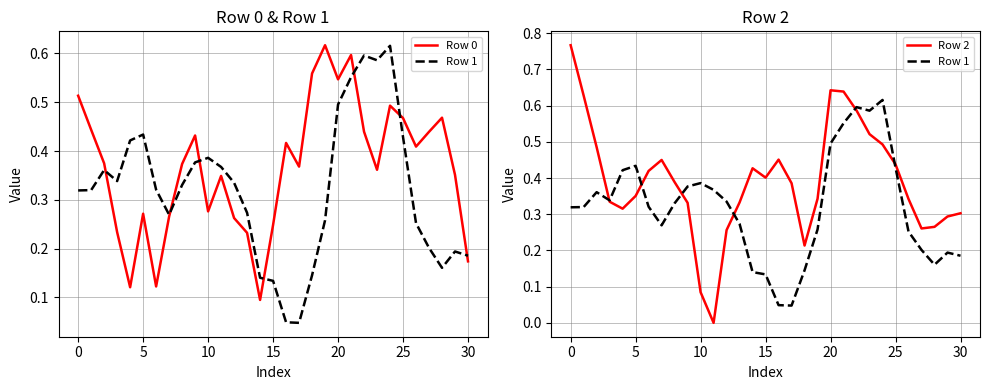

Reading left to right, transcribe all the data shown in this chart.

Row 0: 0.5	0.4	0.4	0.2	0.1	0.3	0.1	0.3	0.4	0.4	0.3	0.3	0.3	0.2	0.1	0.2	0.4	0.4	0.6	0.6	0.5	0.6	0.4	0.4	0.5	0.5	0.4	0.4	0.5	0.4	0.2
Row 1: 0.3	0.3	0.4	0.3	0.4	0.4	0.3	0.3	0.3	0.4	0.4	0.4	0.3	0.3	0.1	0.1	0.0	0.0	0.1	0.3	0.5	0.6	0.6	0.6	0.6	0.4	0.3	0.2	0.2	0.2	0.2
Row 2: 0.8	0.6	0.5	0.3	0.3	0.4	0.4	0.4	0.4	0.3	0.1	0.0	0.3	0.3	0.4	0.4	0.5	0.4	0.2	0.3	0.6	0.6	0.6	0.5	0.5	0.4	0.3	0.3	0.3	0.3	0.3